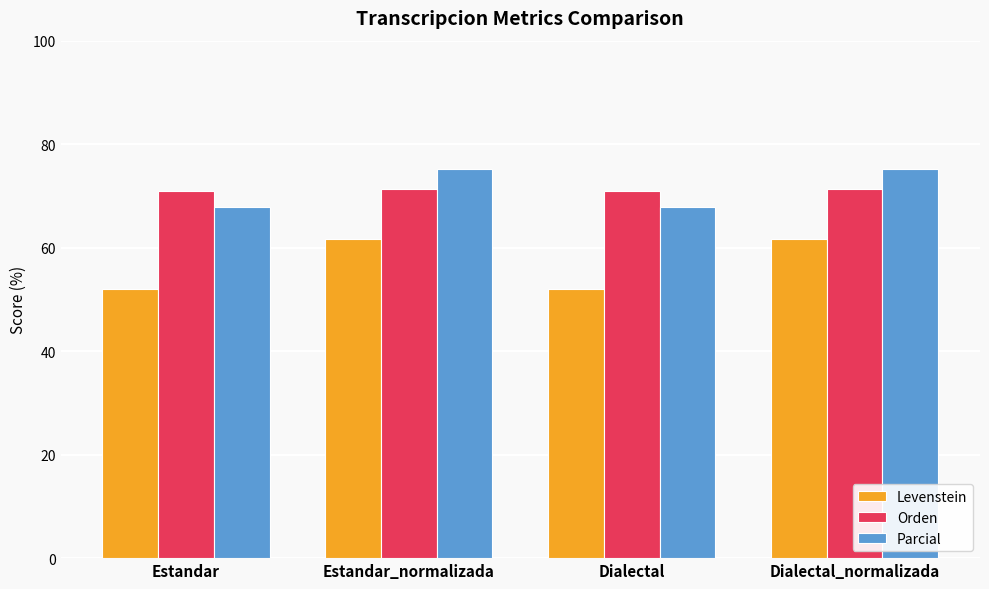

What is the label of the 2nd bar from the left?

Estandar_normalizada